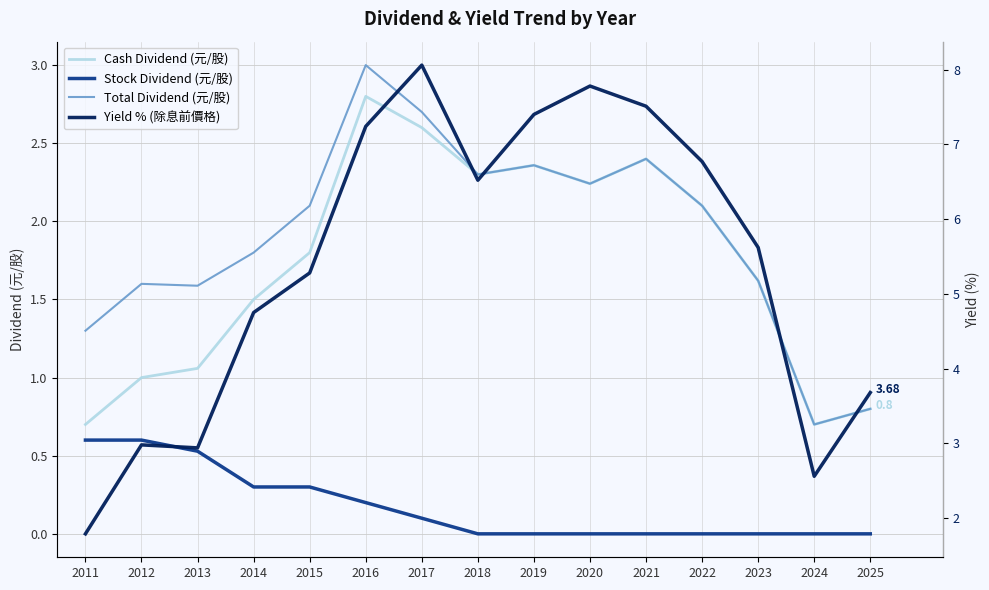

How many lines are shown in the chart?

4